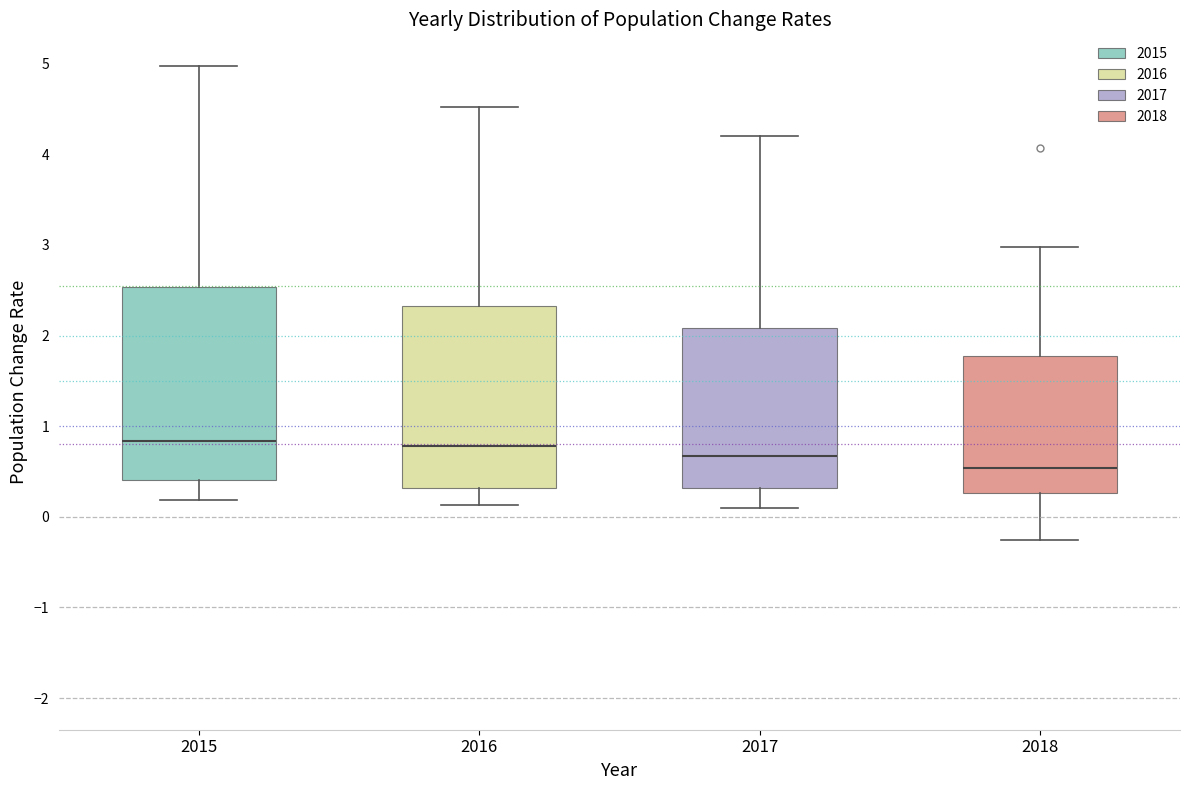

Which box's median line is the lowest?

2018